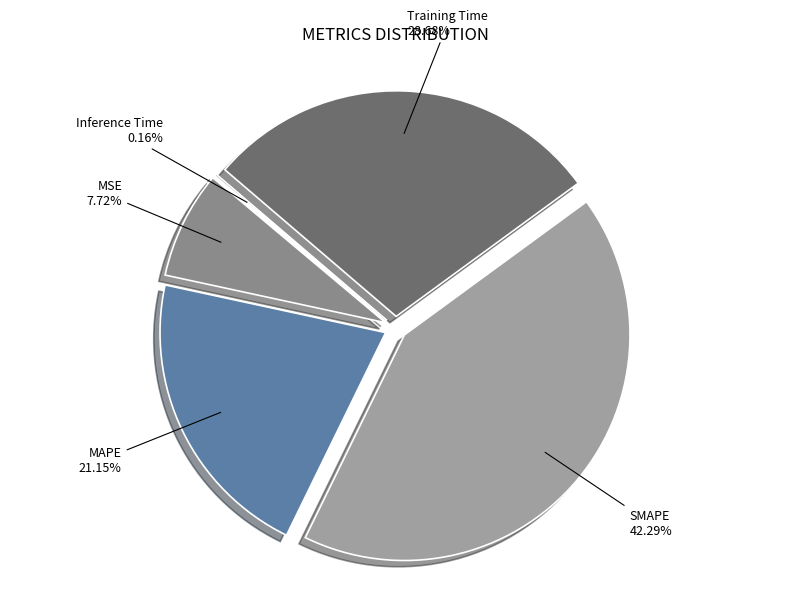

To the nearest percent, what percentage of the pie is SMAPE?

42%